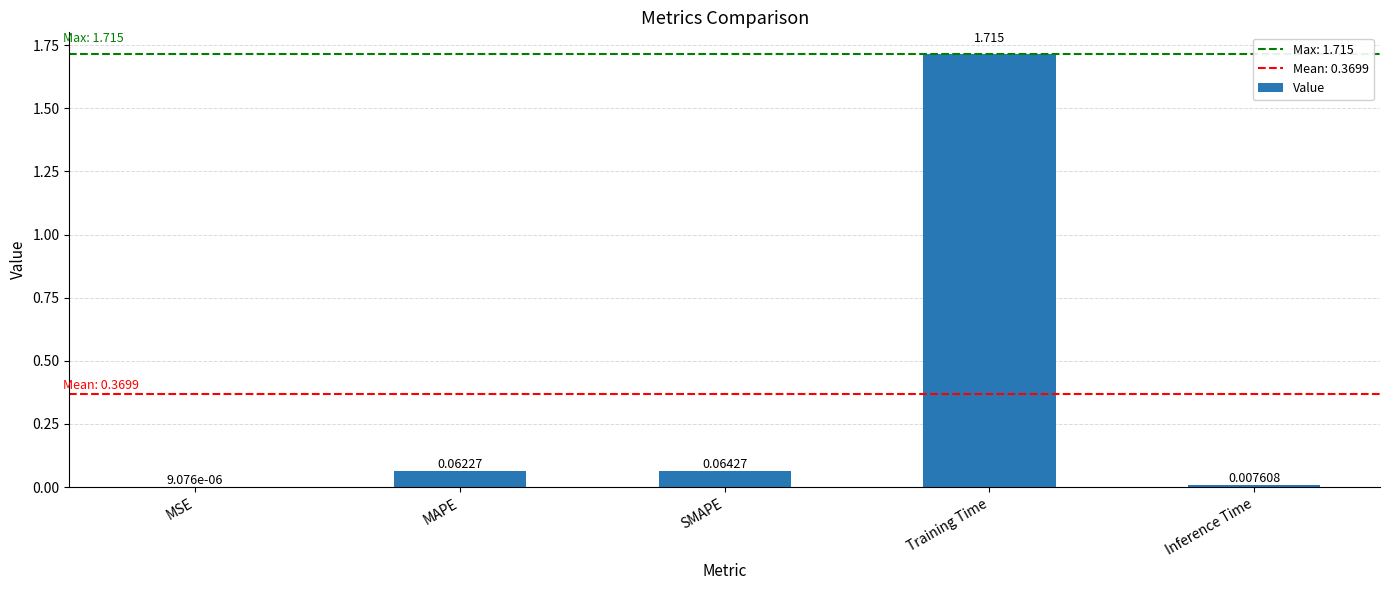

Where is the data nearest to the value 0?

MSE